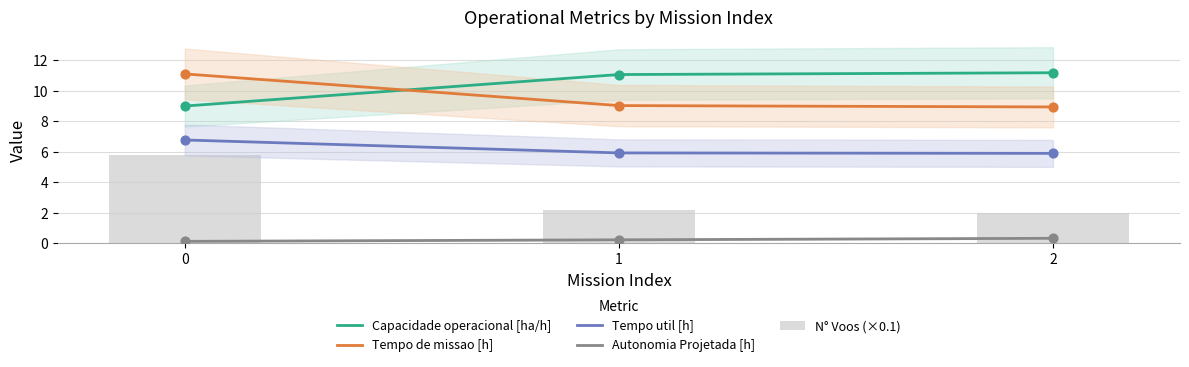

Which series has the widest spread of Y values?

N° Voos (×0.1)